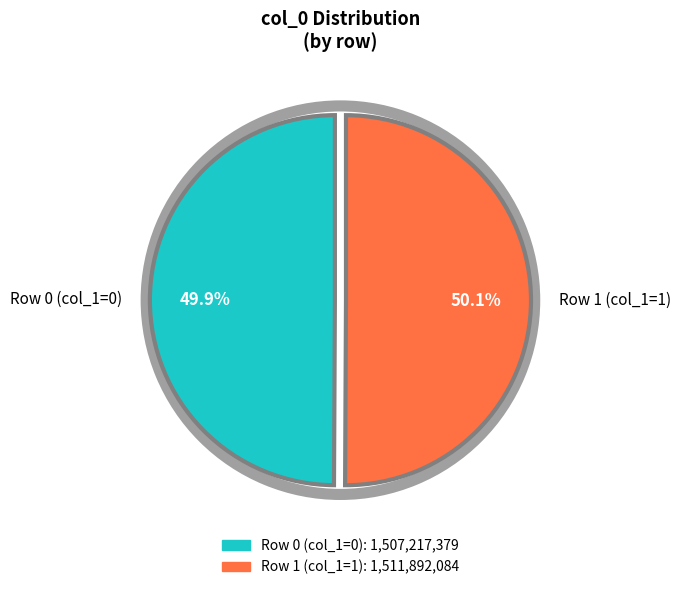

Is 1507217379 the majority of the pie?

No